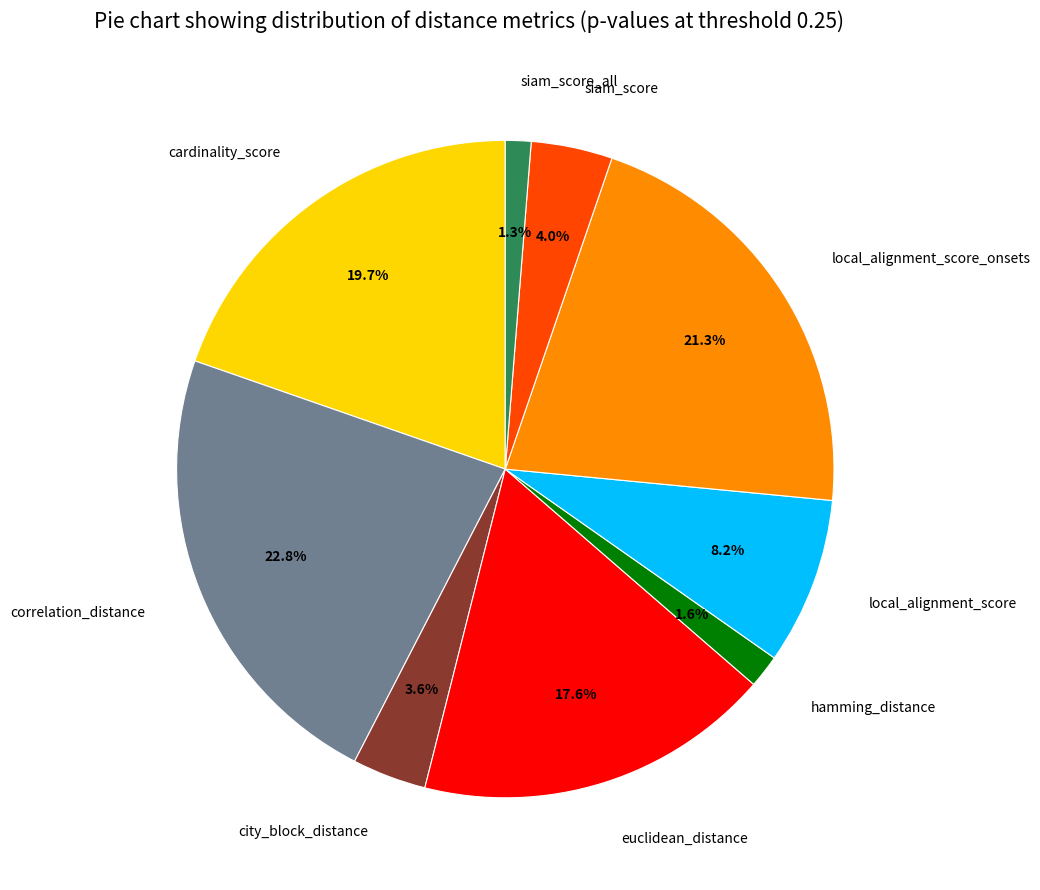

Is the sum of city_block_distance and cardinality_score greater than half?

No